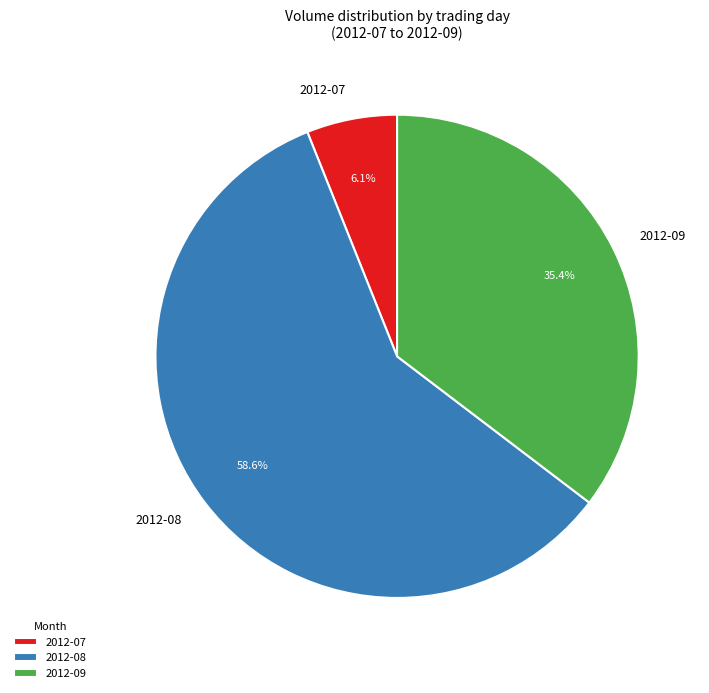

Which category has the biggest portion of the pie?

2012-08